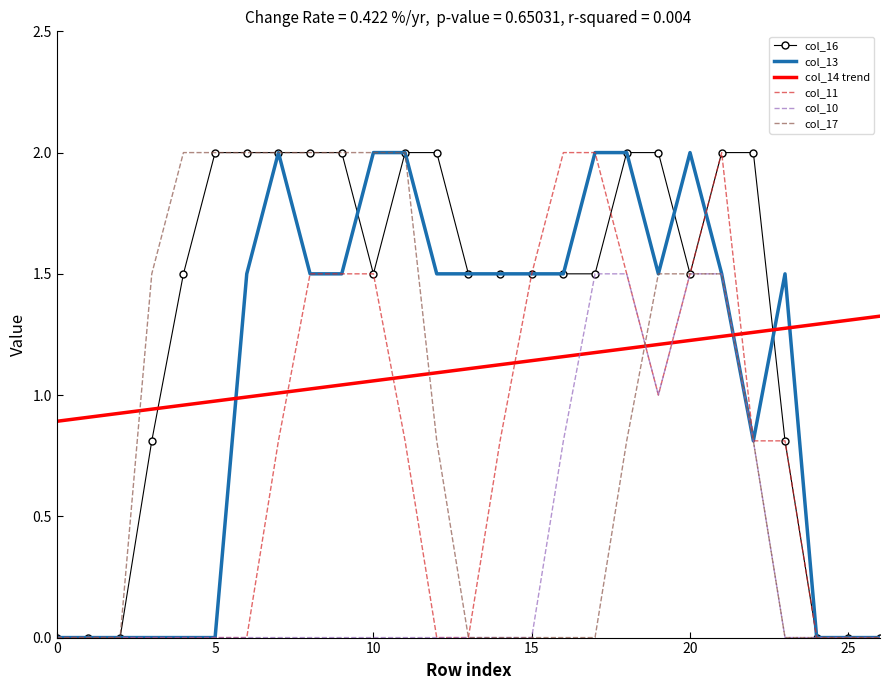

What is the maximum value for col_13?

2.0